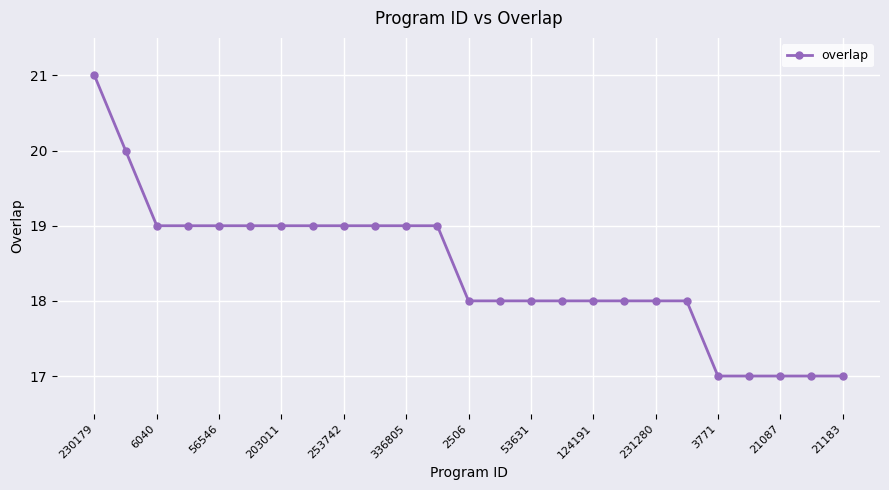

What is the maximum value shown in the chart?

21